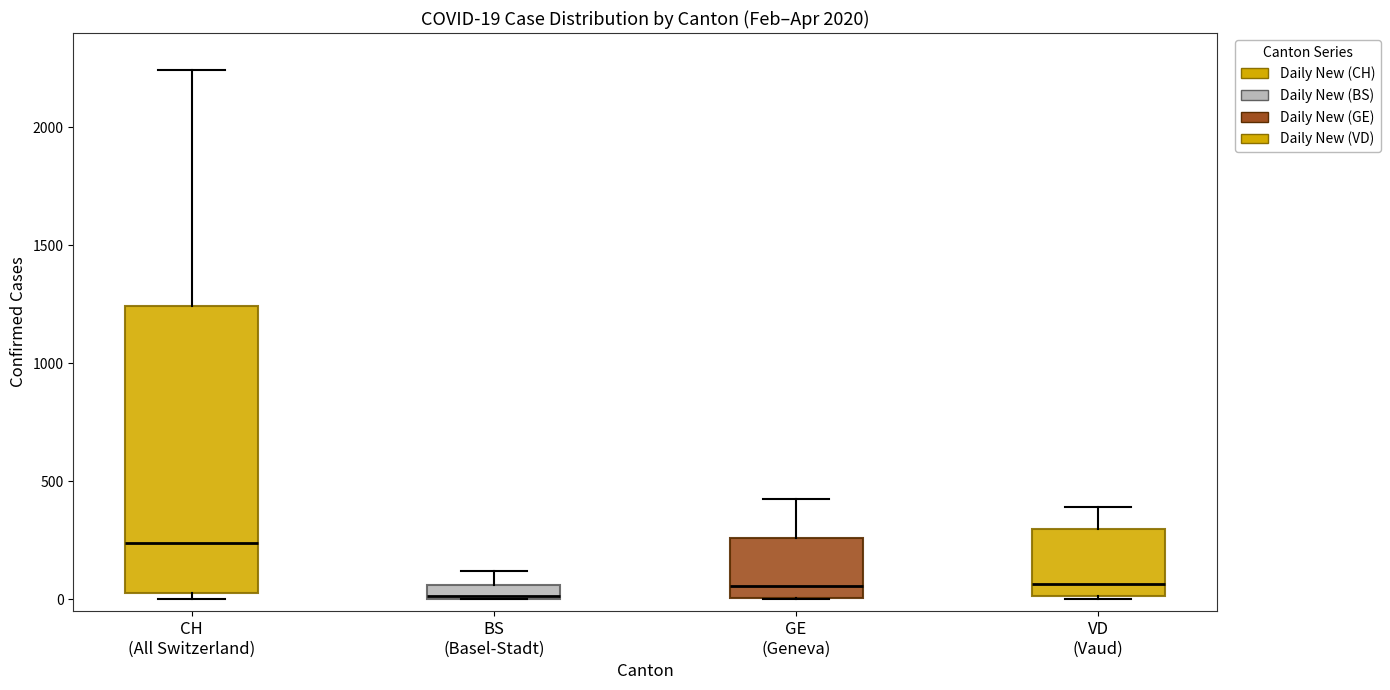

Which box is the tallest, from its lower edge to its upper edge?

CH (All Switzerland)